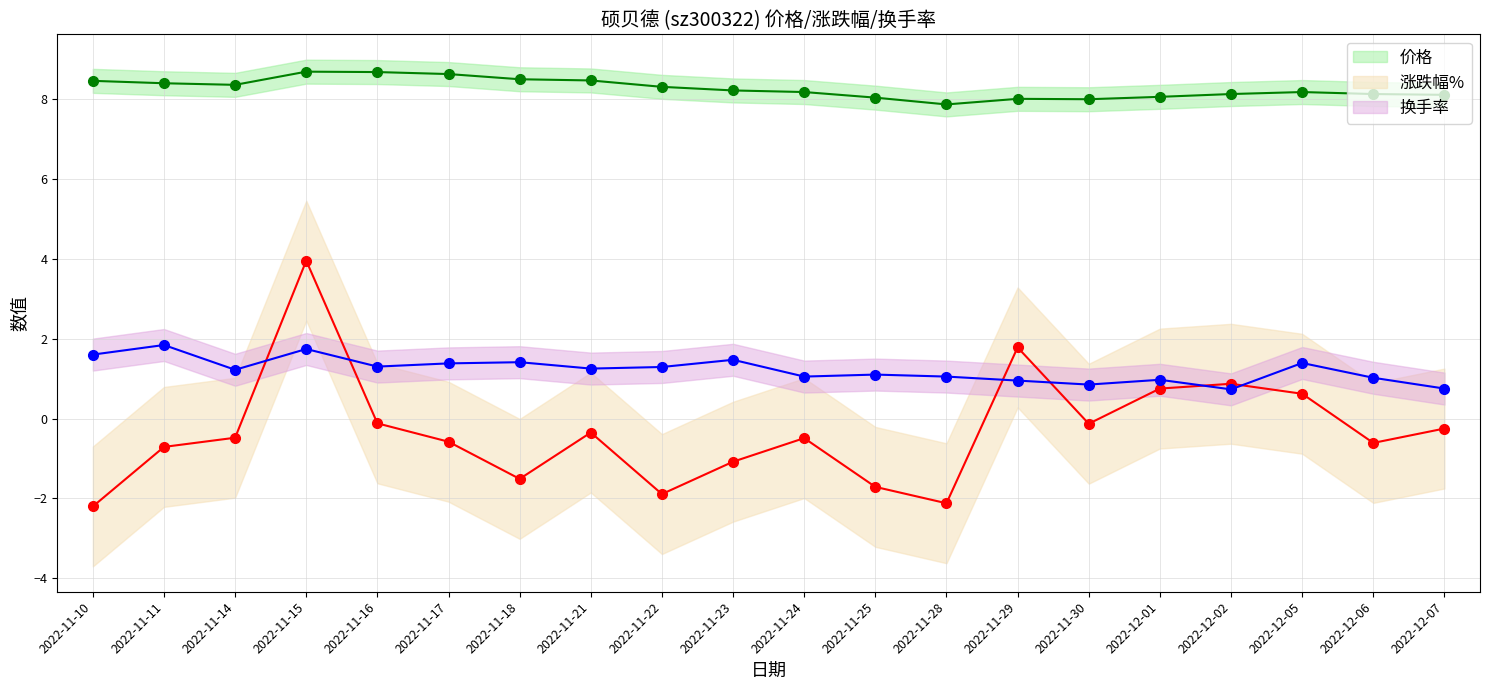

How many lines are shown in the chart?

3